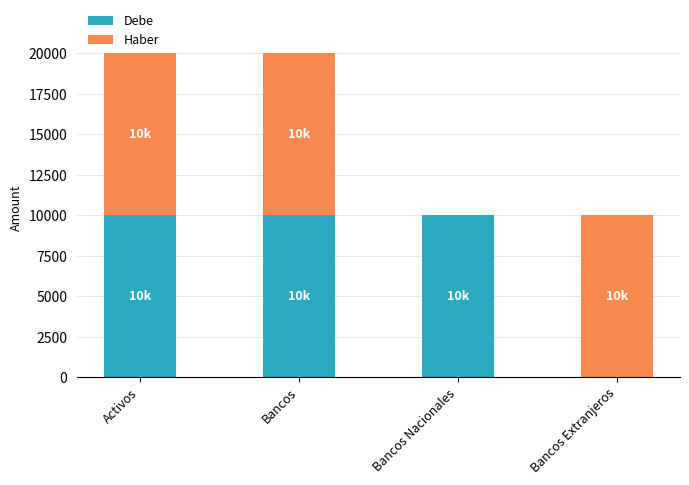

What is the sum of the Debe values at Bancos Extranjeros and Activos?

10000